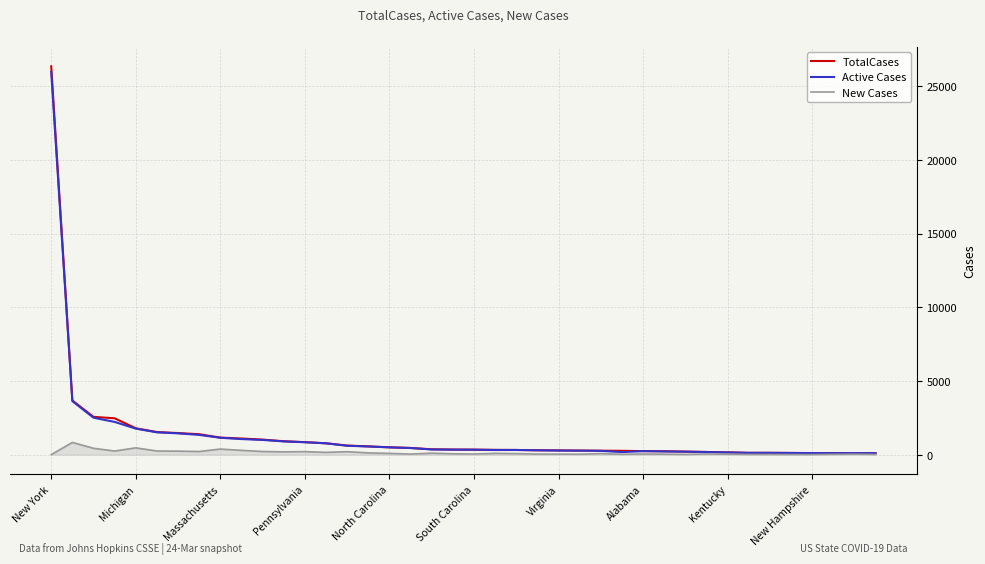

Which series has the largest range (max minus min)?

TotalCases